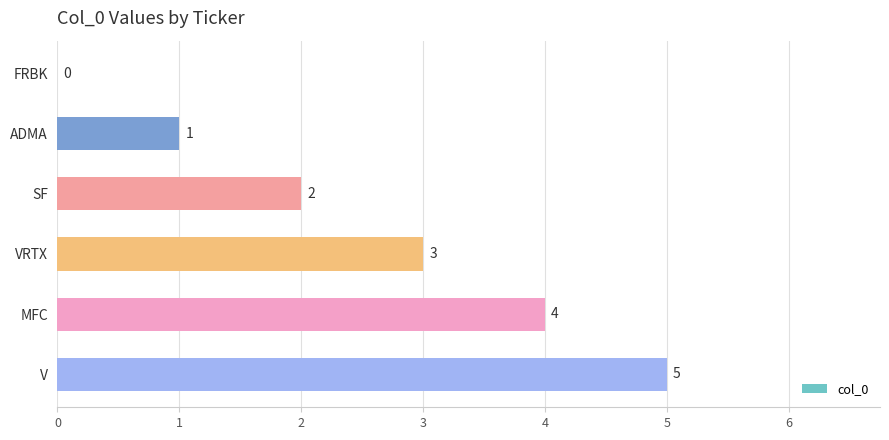

How many positive values are there?

5